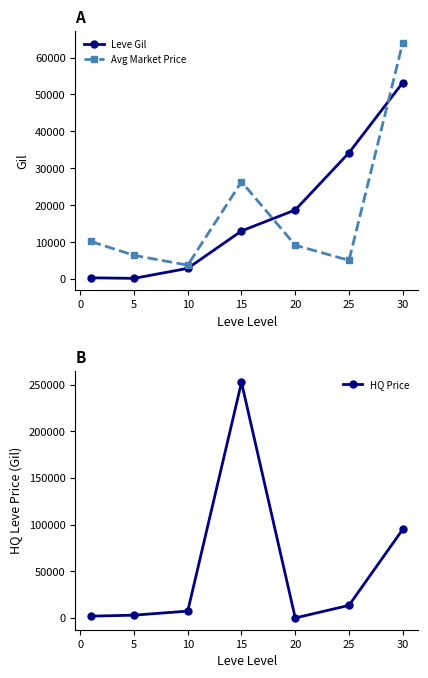

How many intersections are there between Leve Gil and HQ Price?

2